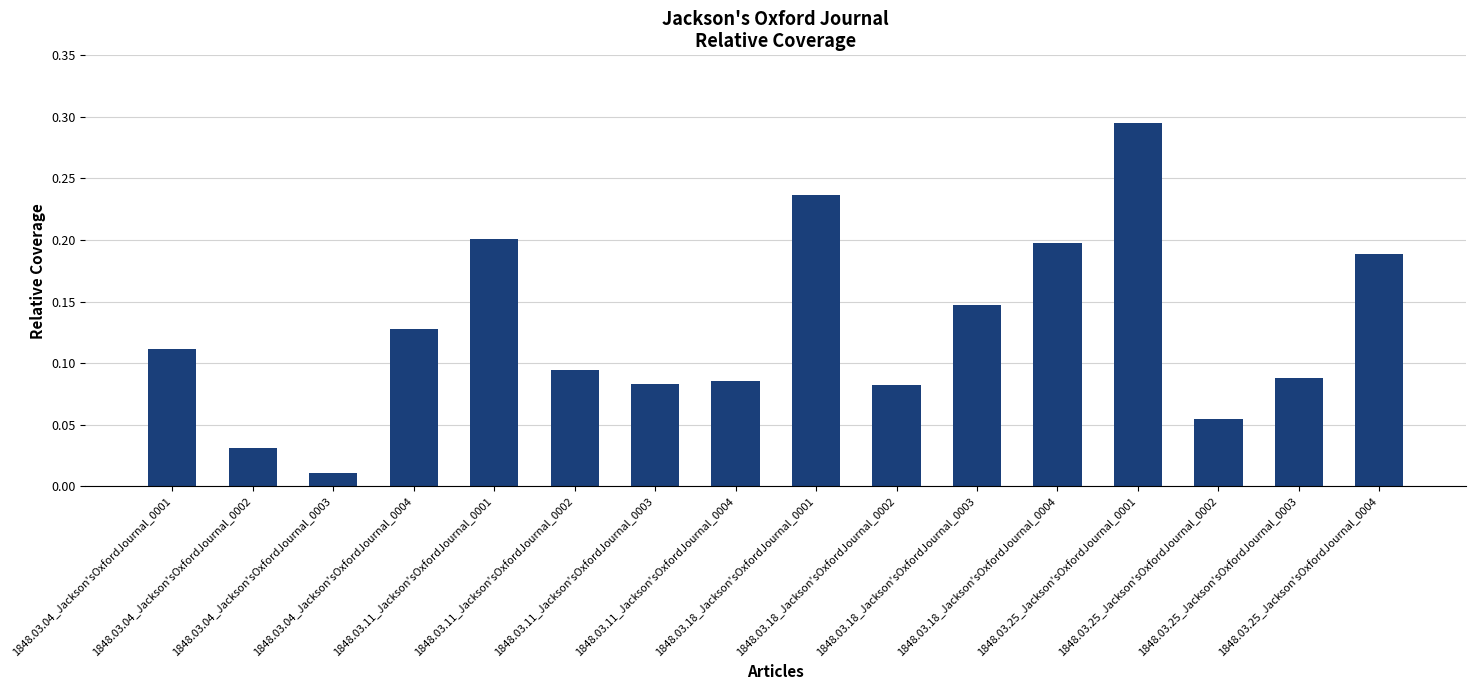

The chart shows a value of 0.2 at 1848.03.18_Jackson'sOxfordJournal_0004. True or false?

True